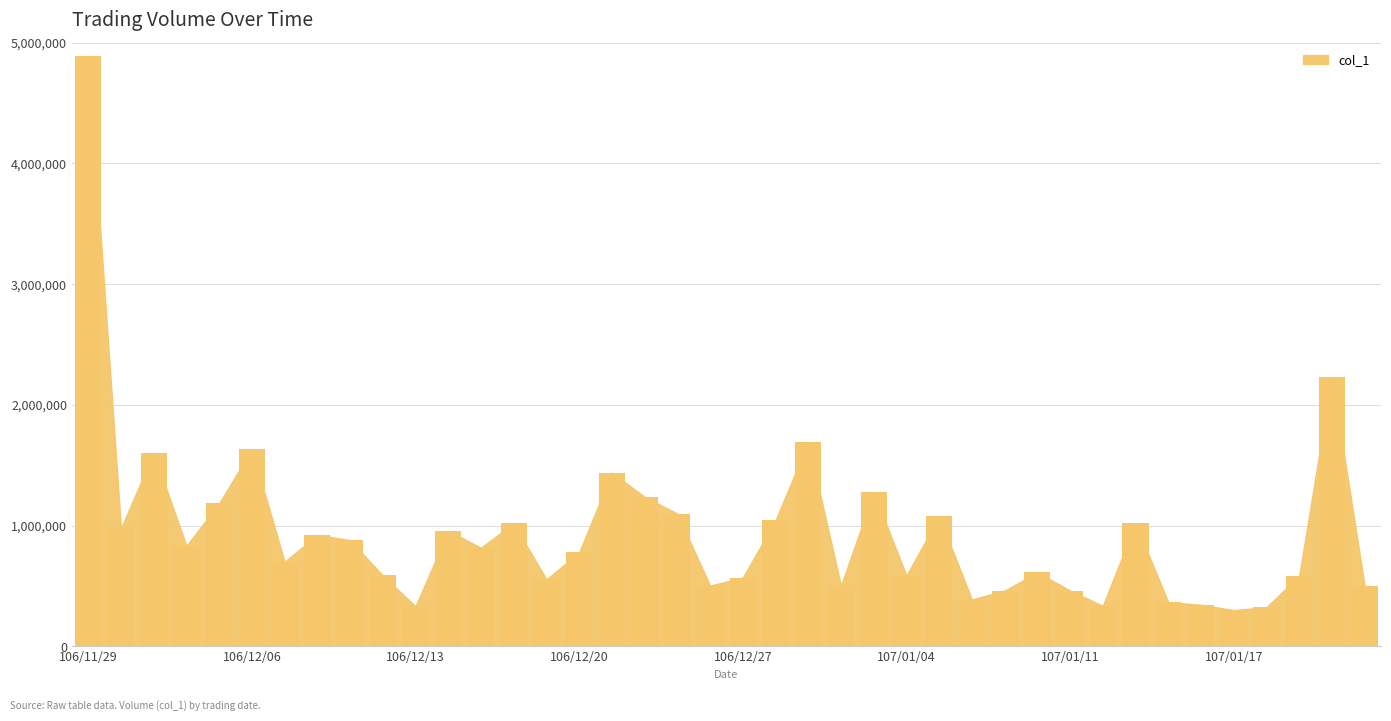

What is the greatest value displayed?

4891000